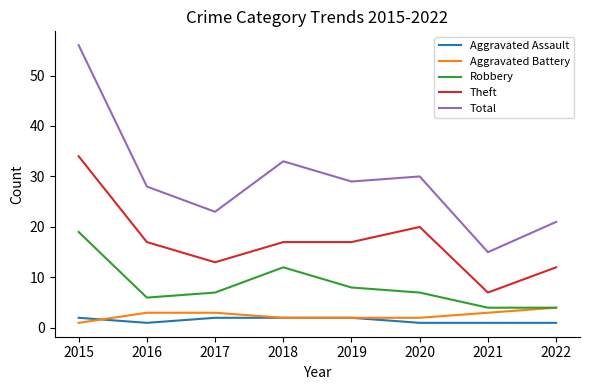

The Aggravated Battery series shows 2 at 2020. True or false?

True